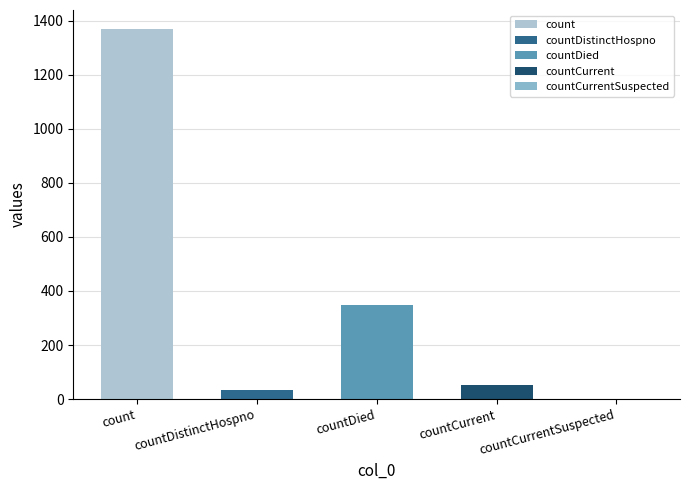

What is the sum of all values?

1805